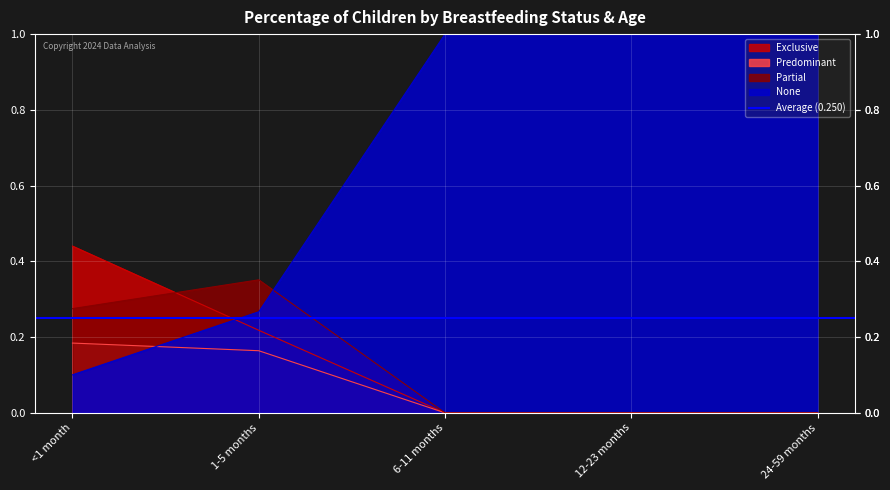

Between 24-59 months and <1 month, which is larger?

<1 month